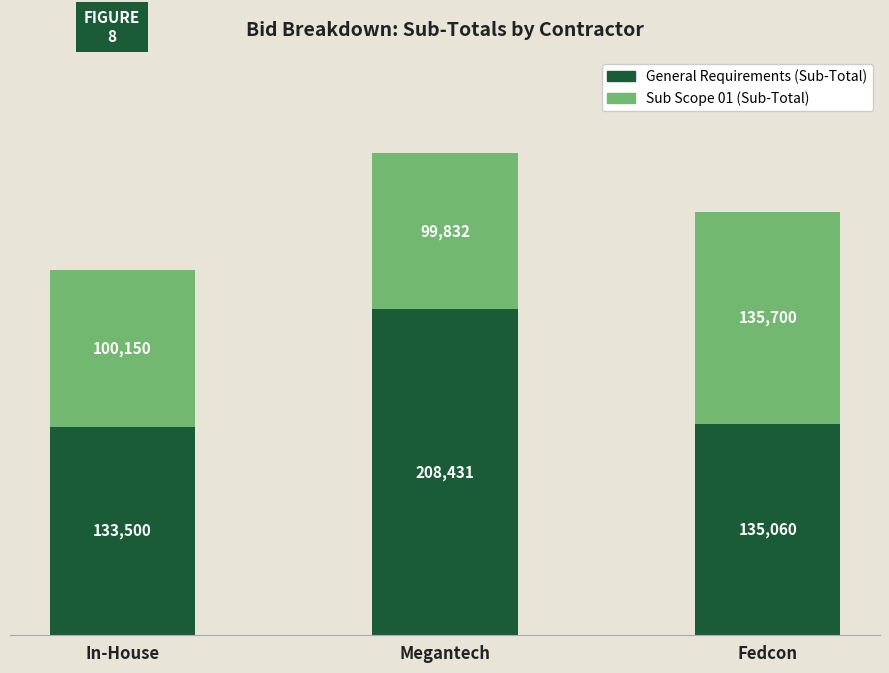

Where does the General Requirements (Sub-Total) series first go above 135060?

Megantech